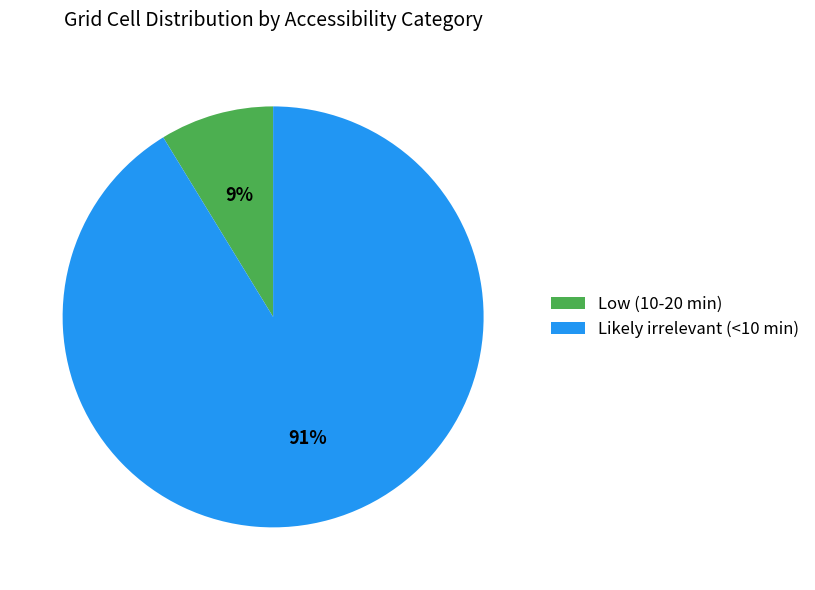

The Likely irrelevant (<10 min) slice represents 91% of the pie. True or false?

True